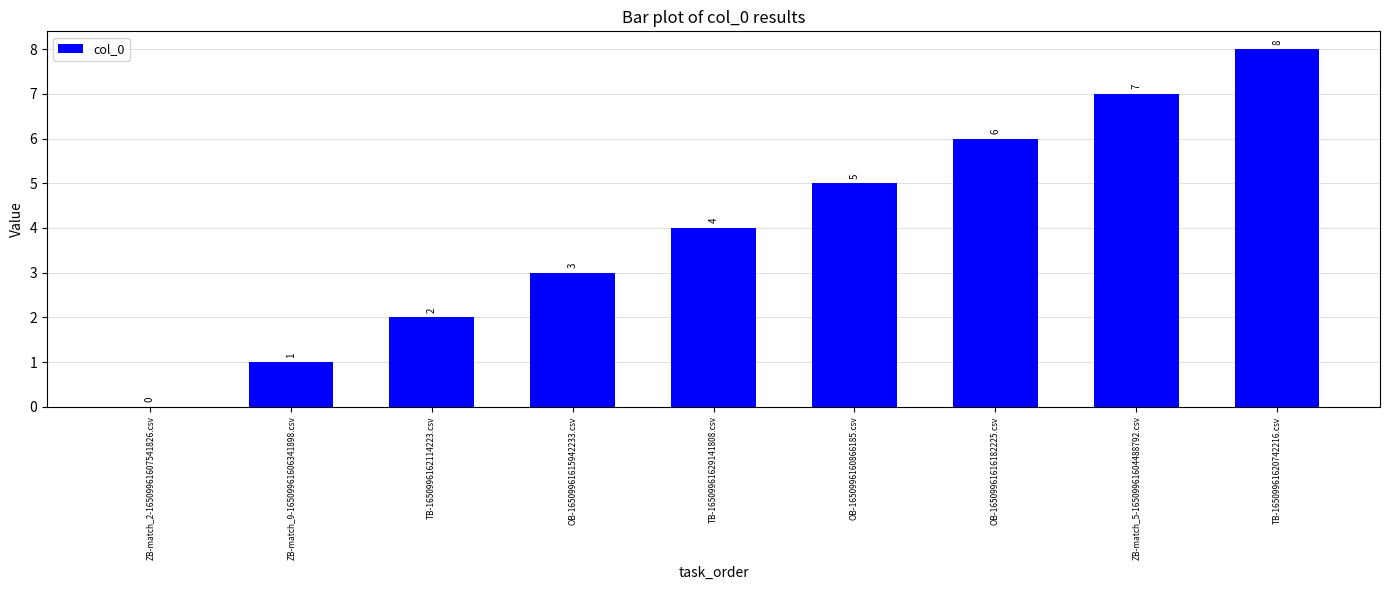

Reading left to right, extract all data points from this chart.

0	1	2	3	4	5	6	7	8